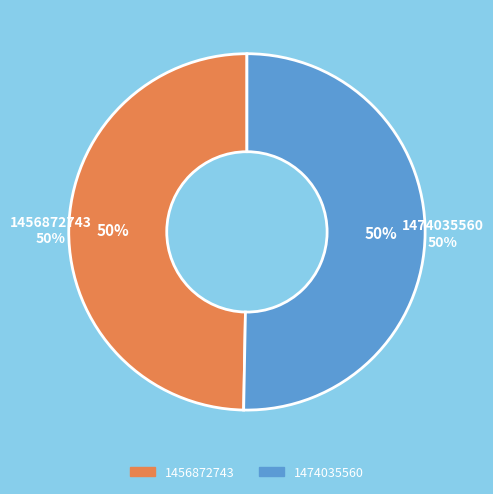

To the nearest percent, what percentage of the pie is 1456872743?

50%